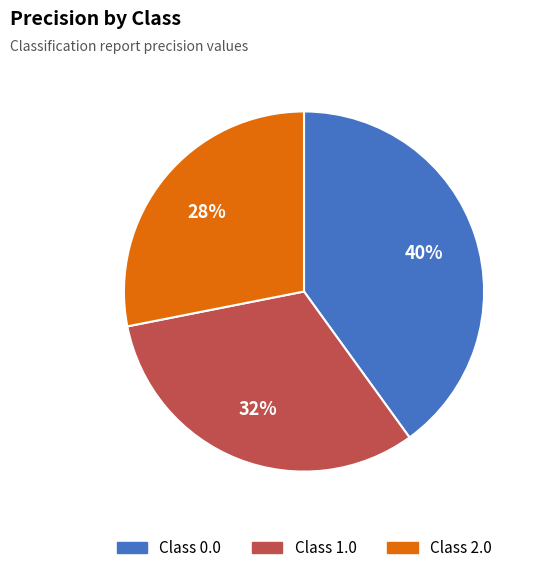

Does any single category account for the majority?

No